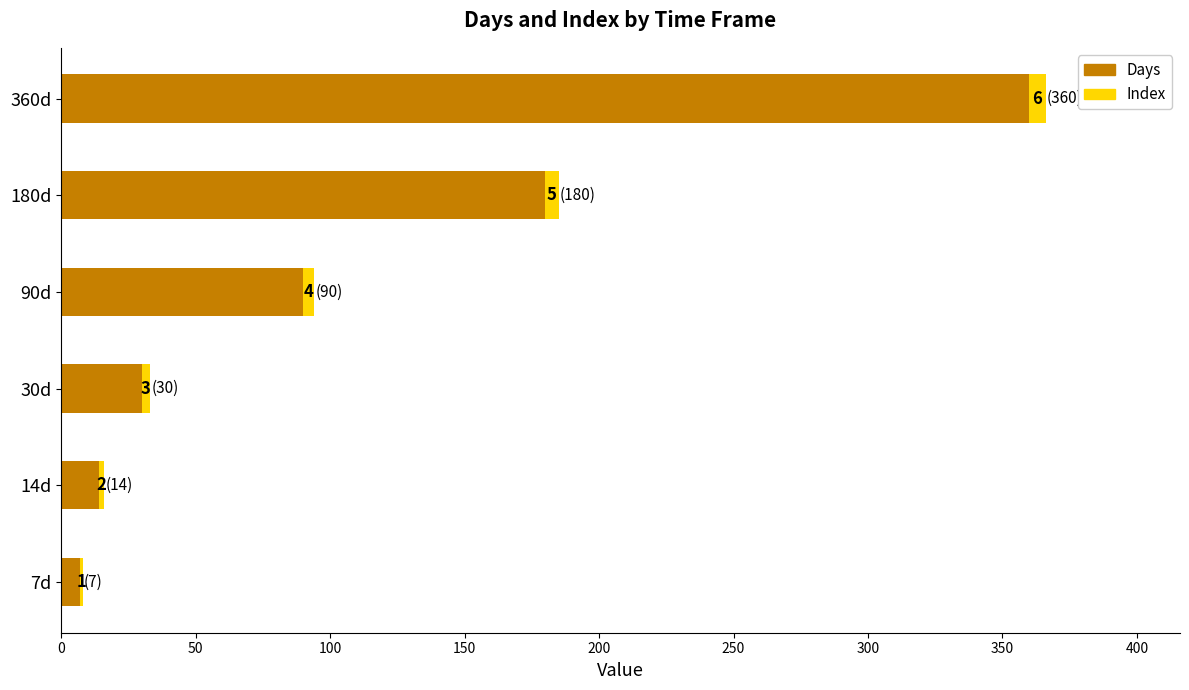

The value of Days at 30d is 14. True or false?

False